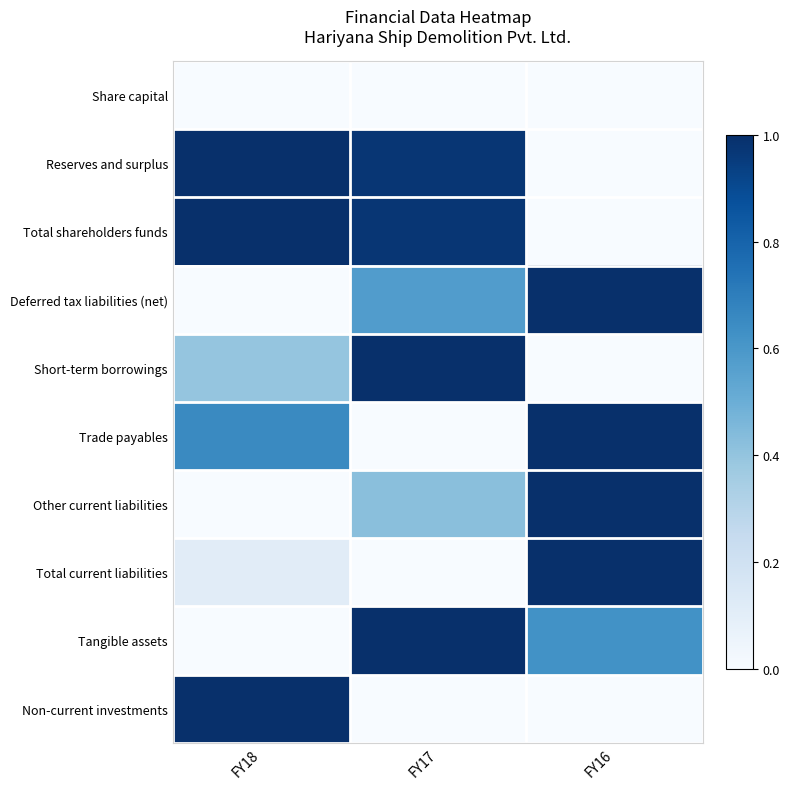

Reading right to left, list all the values displayed in this chart.

Share capital: FY16=0.0	FY17=0.0	FY18=0.0
Reserves and surplus: FY16=0.0	FY17=1.0	FY18=1.0
Total shareholders funds: FY16=0.0	FY17=1.0	FY18=1.0
Deferred tax liabilities (net): FY16=1.0	FY17=0.6	FY18=0.0
Short-term borrowings: FY16=0.0	FY17=1.0	FY18=0.4
Trade payables: FY16=1.0	FY17=0.0	FY18=0.7
Other current liabilities: FY16=1.0	FY17=0.4	FY18=0.0
Total current liabilities: FY16=1.0	FY17=0.0	FY18=0.1
Tangible assets: FY16=0.6	FY17=1.0	FY18=0.0
Non-current investments: FY16=0.0	FY17=0.0	FY18=1.0